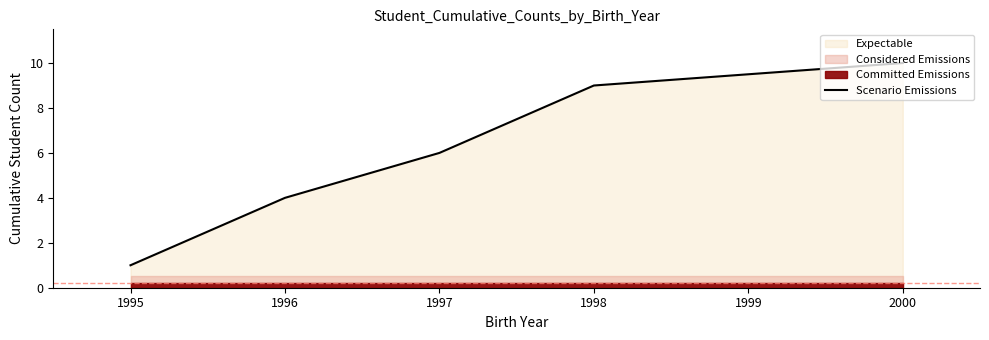

What is the difference between the second highest and second lowest values?

5